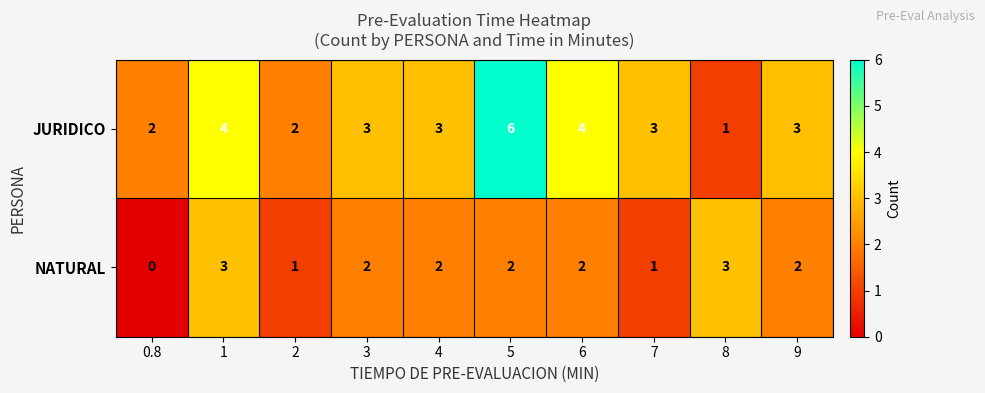

Which category has the lowest value across all series?

0.8